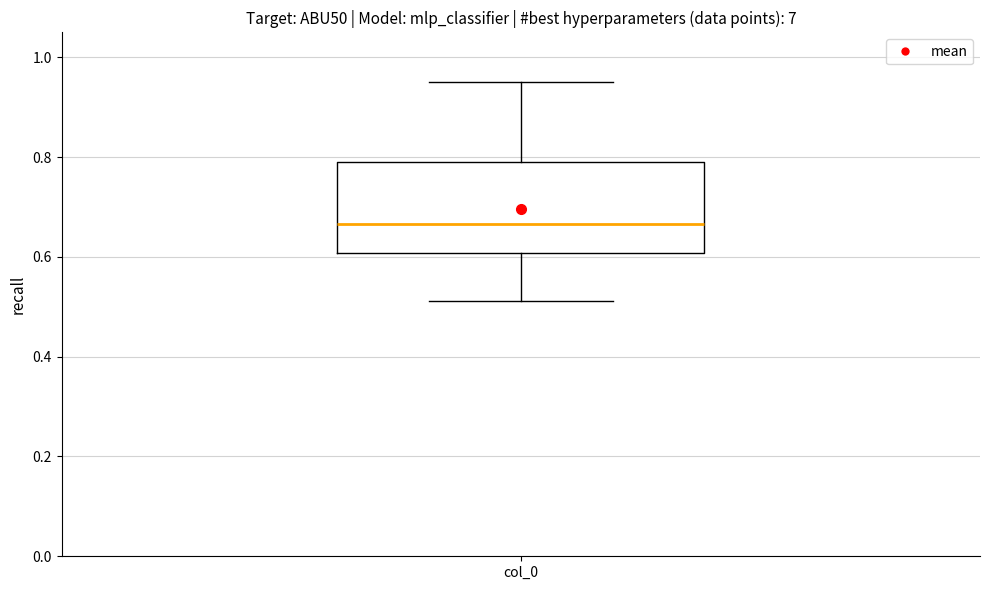

Read this box plot against the y-axis: the position of the median line, the range covered by the box, and the ends of both whiskers. The values are not printed on the chart, so give them approximately, as read against the axis.

median 0.66, box 0.60 to 0.80, whiskers 0.52 to 0.96